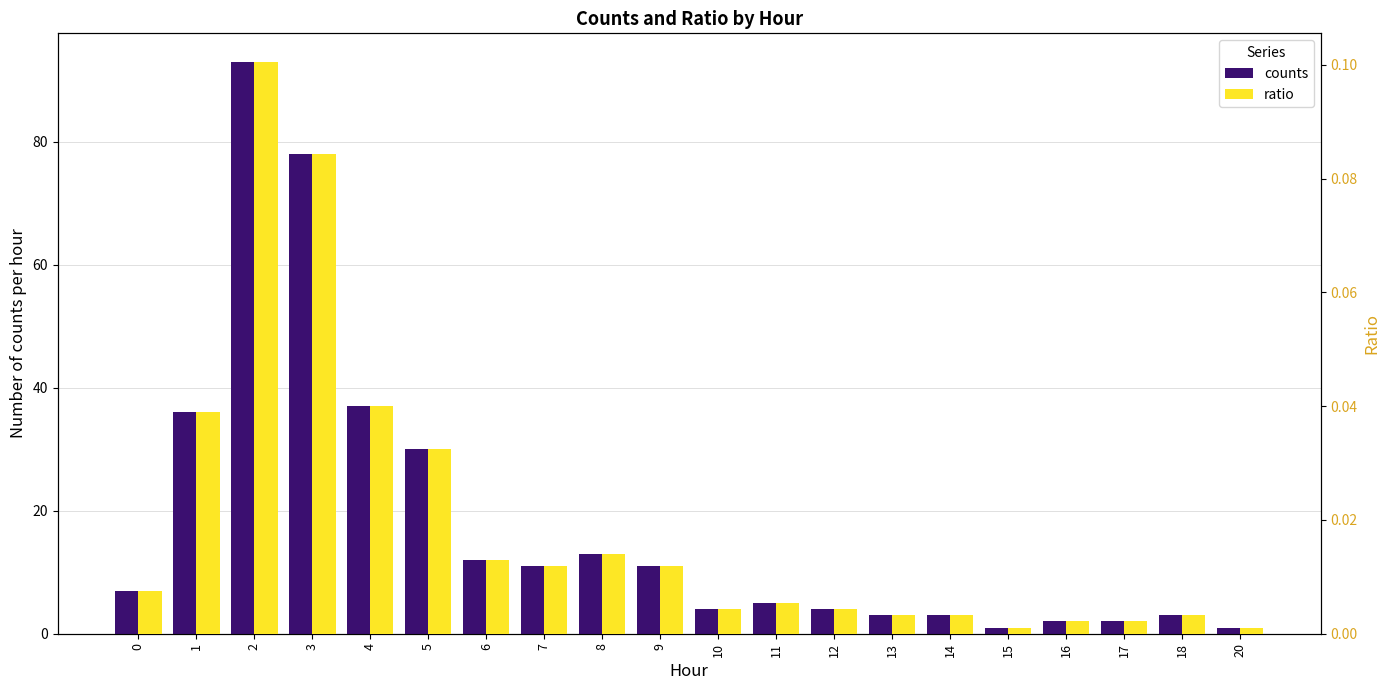

At how many categories does at least one series exceed 72?

2